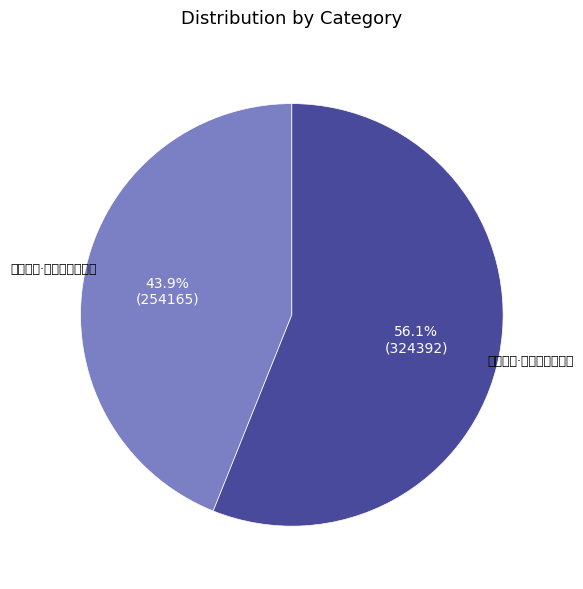

How many slices are in this pie chart?

2